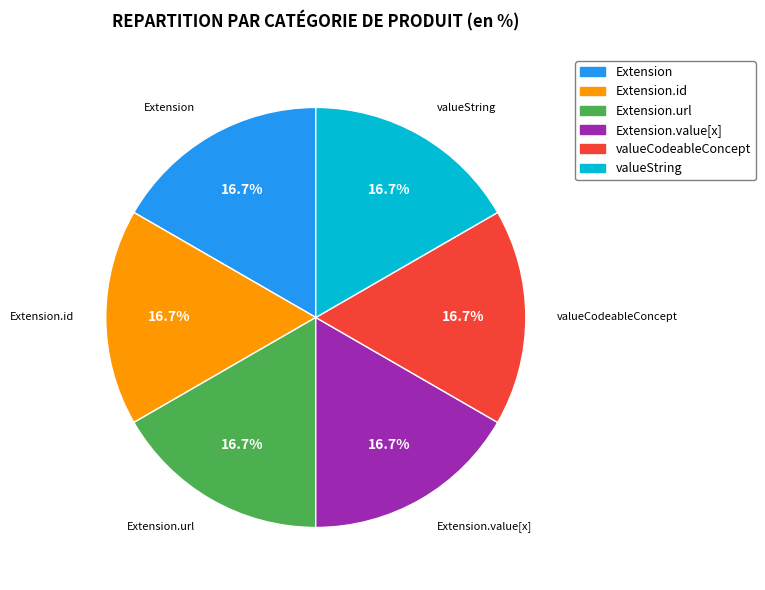

Is there any slice that represents more than half of the pie?

No